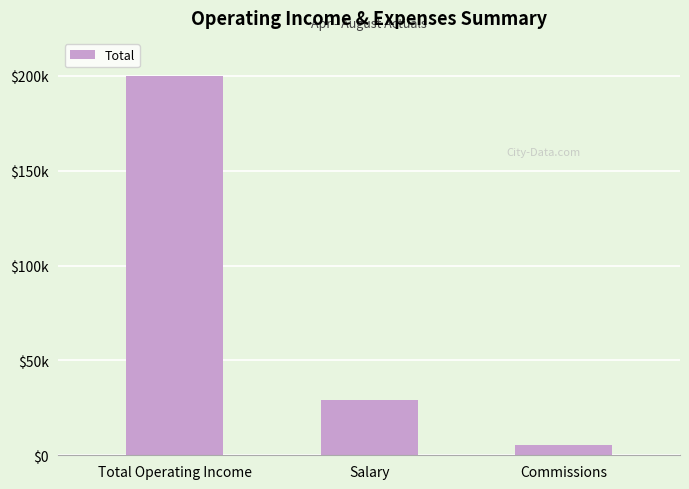

Reading left to right, transcribe all the data shown in this chart.

Total Operating Income=199719.0	Salary=29399.3	Commissions=5630.4